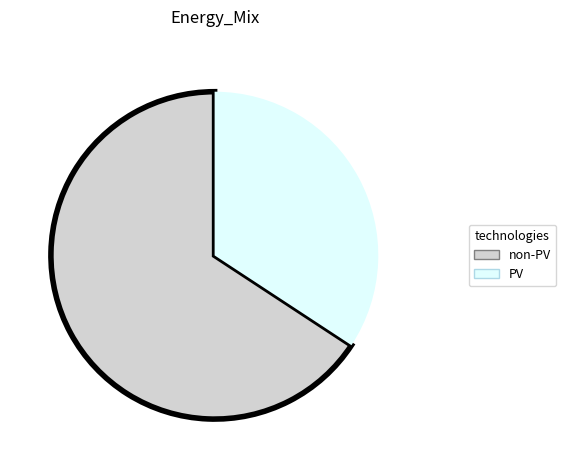

Is there any slice that represents more than half of the pie?

Yes